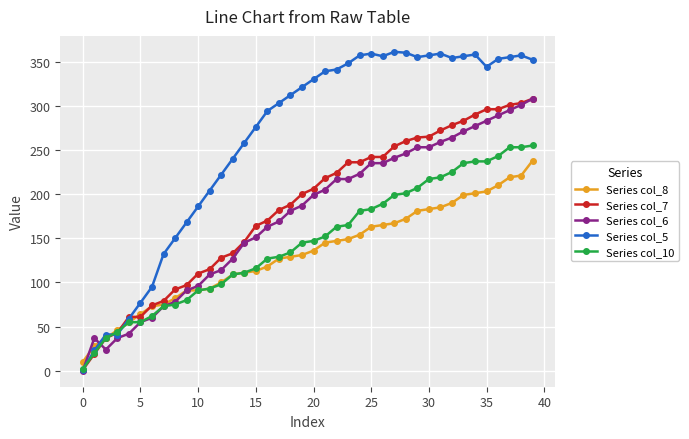

Which series has the largest total across all categories?

Series col_5